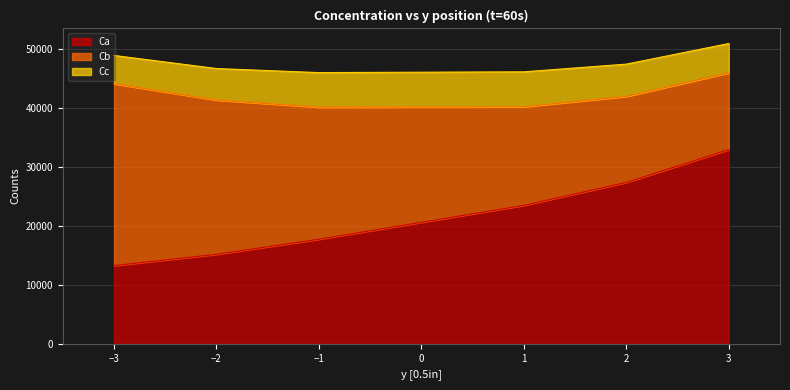

What is the maximum value for Ca?

32960